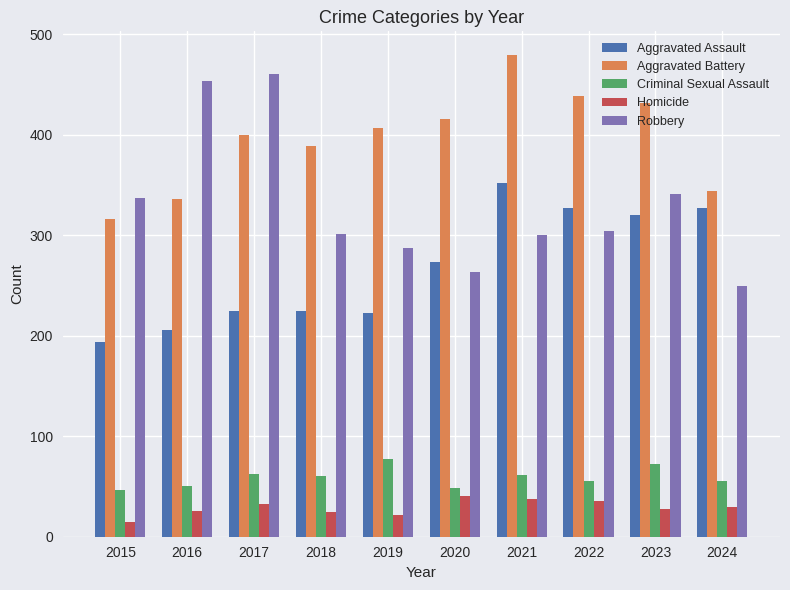

How many categories are shown in the chart?

10